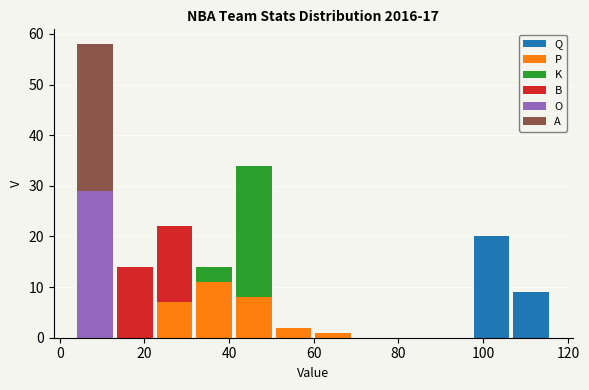

Reading left to right, transcribe this chart: for each stacked bar, give the range it covers on the x-axis and its total height. Neither the bar edges nor the heights are printed on the chart, so give them approximately, as read against the axes.

4 to 14: 58
14 to 22: 14
22 to 32: 22
32 to 42: 14
42 to 50: 34
50 to 60: 2
60 to 70: 1
70 to 78: 0
78 to 88: 0
88 to 98: 0
98 to 106: 20
106 to 116: 9